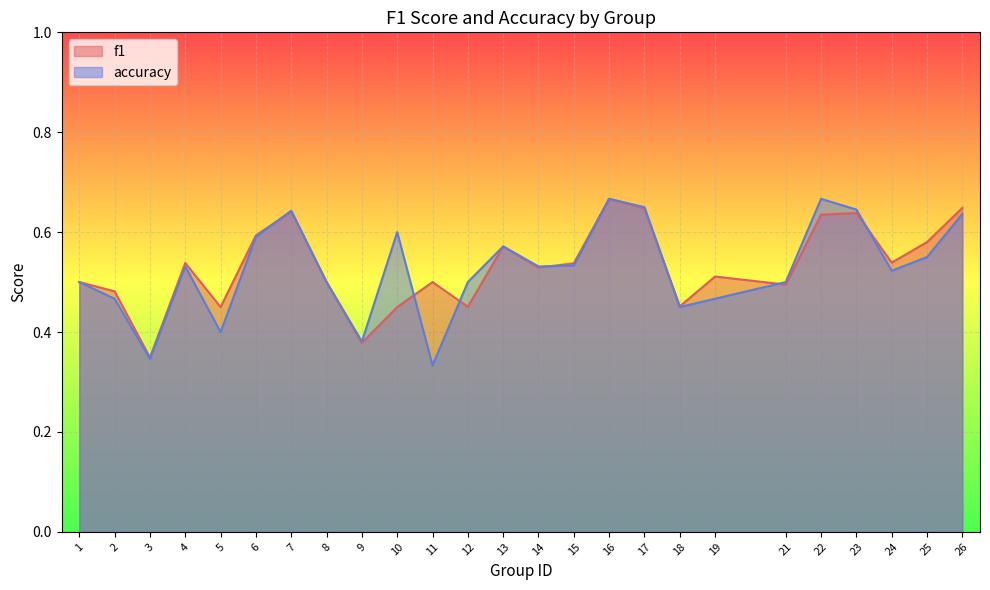

Between 6 and 18, which series saw the biggest shift?

f1